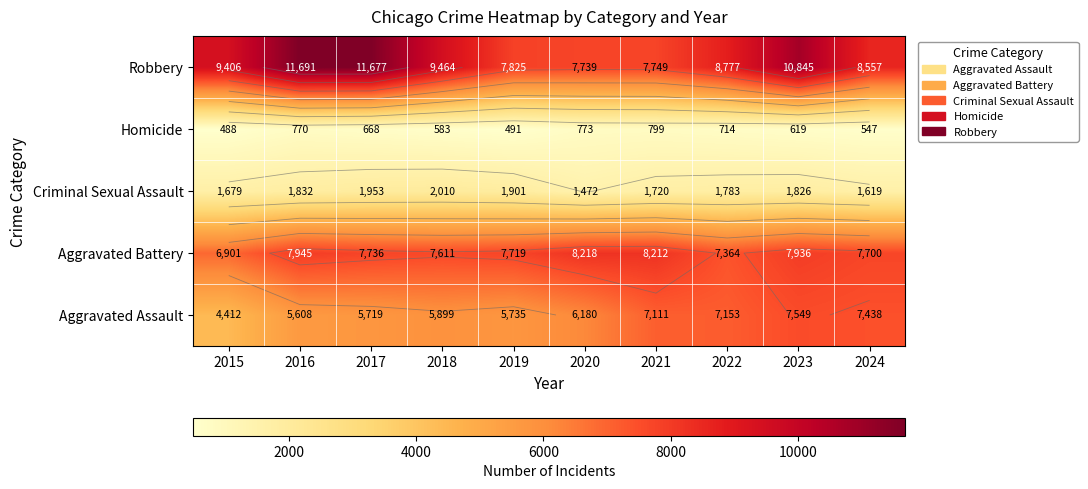

At which label does Robbery first exceed 9406?

2016